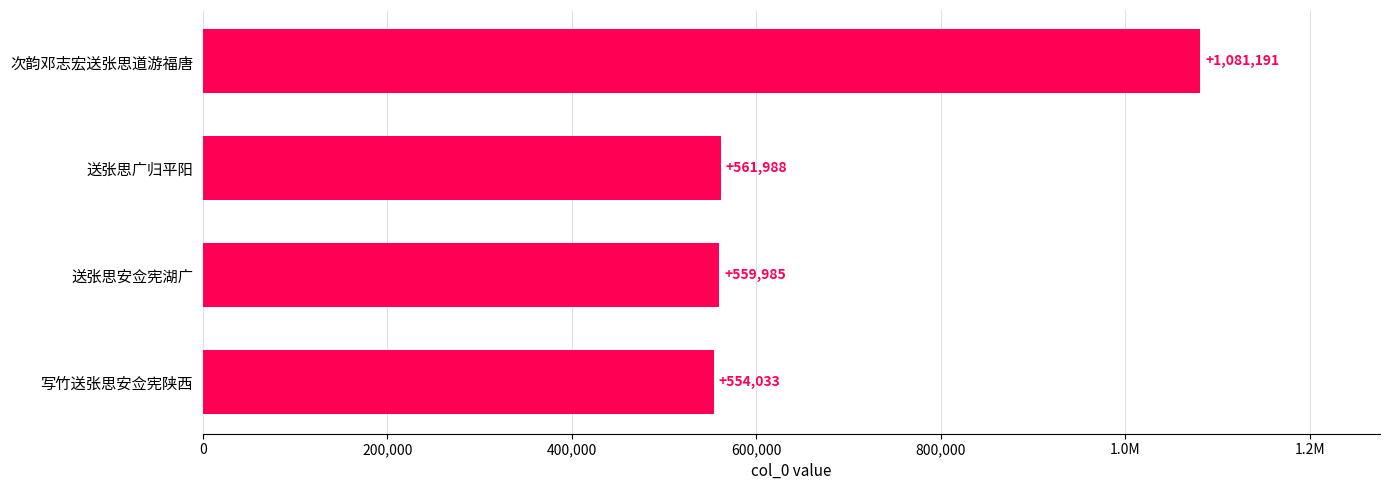

How many series are shown in this chart?

1